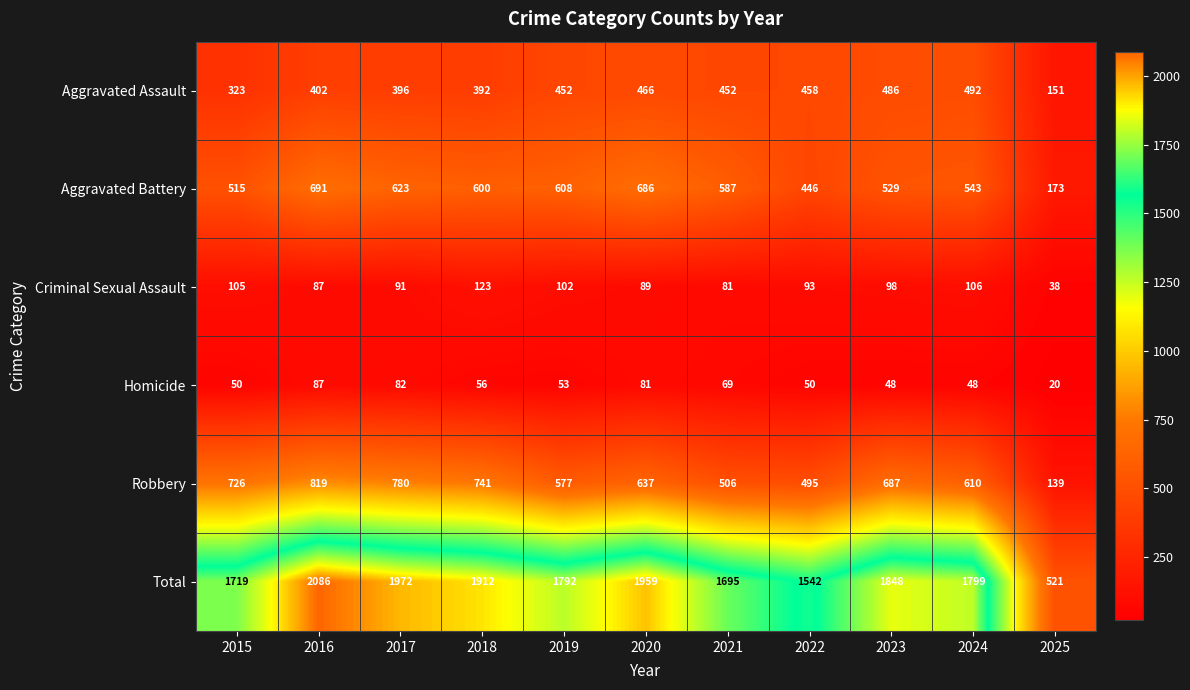

What is the highest value of the Aggravated Assault series?

492